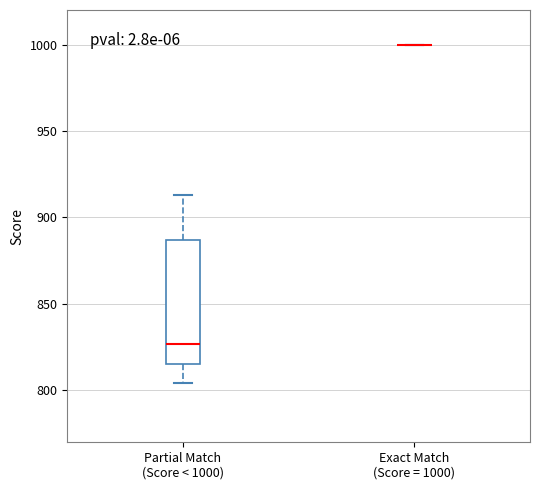

Comparing the boxes themselves (not the whiskers), which one is the tallest?

Partial Match (Score < 1000)